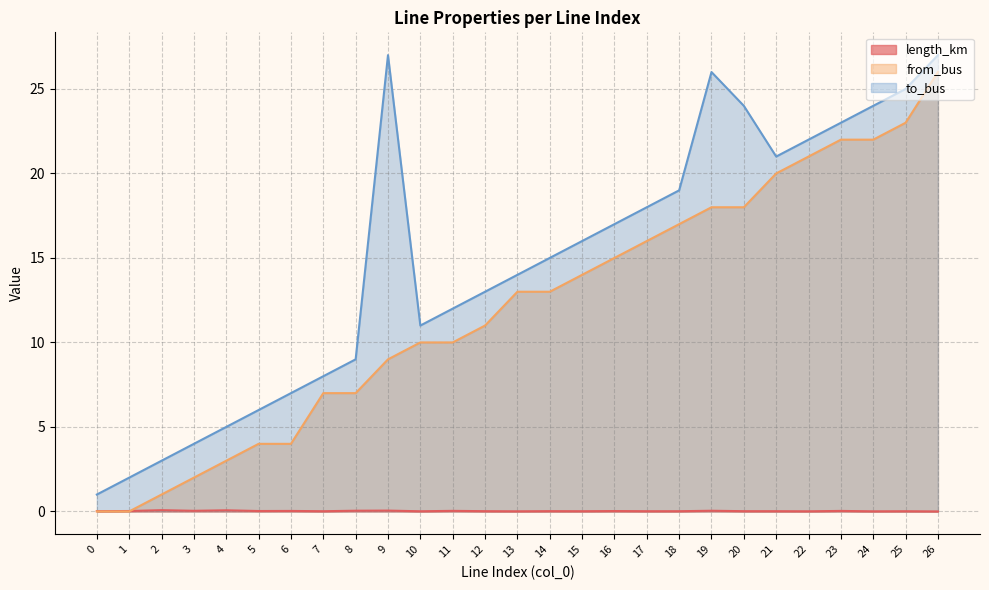

Where does the to_bus series first go above 15?

9